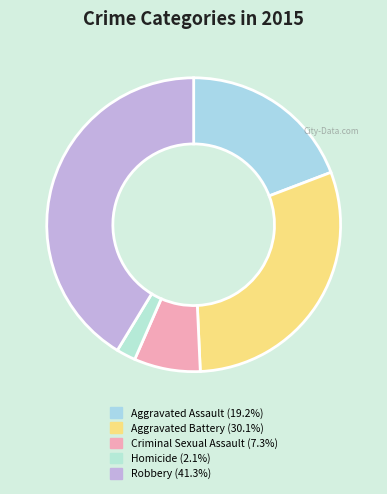

Is Robbery the majority of the pie?

No